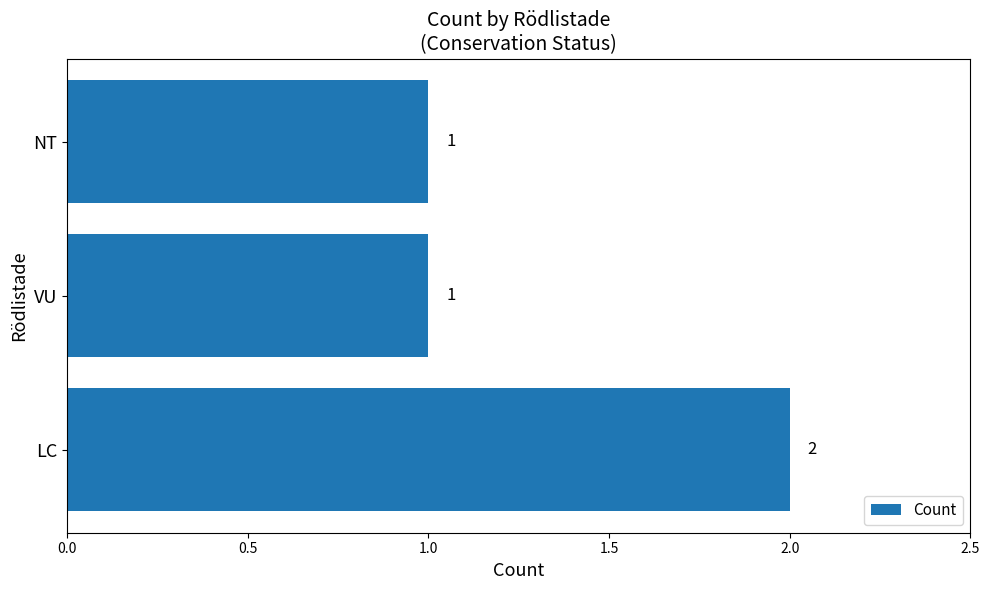

Reading bottom to top, list all the values displayed in this chart.

2	1	1